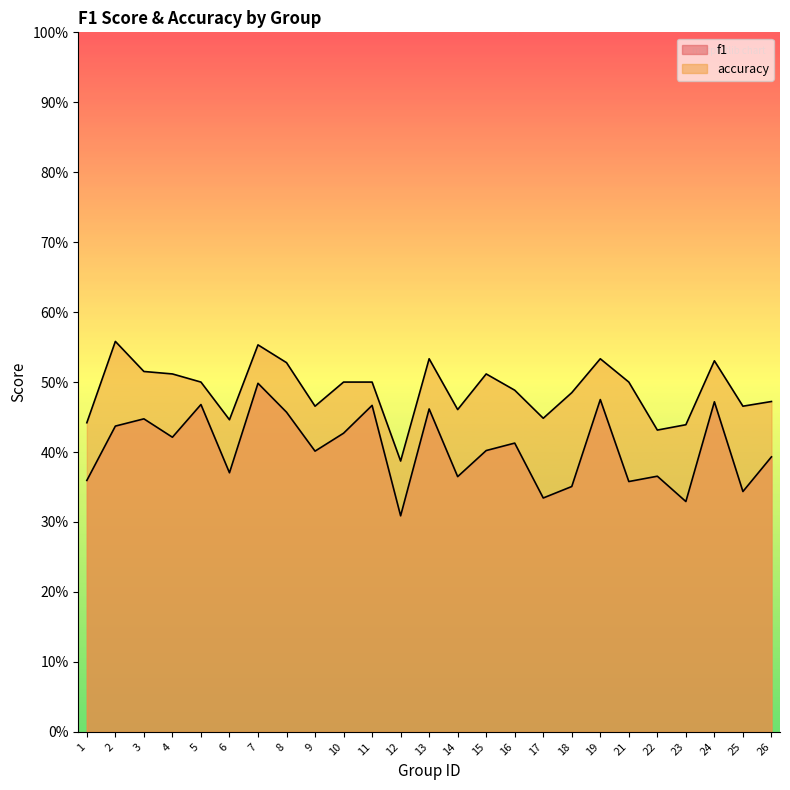

How many f1 values are between 0 and 1?

25